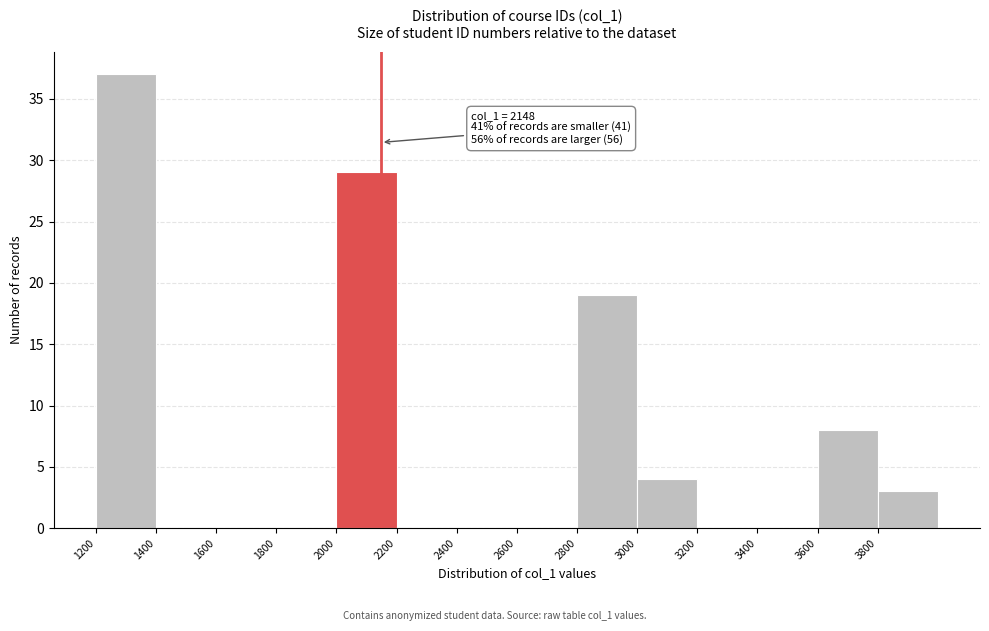

Over which range of the x-axis is the bar tallest?

1200 to 1400